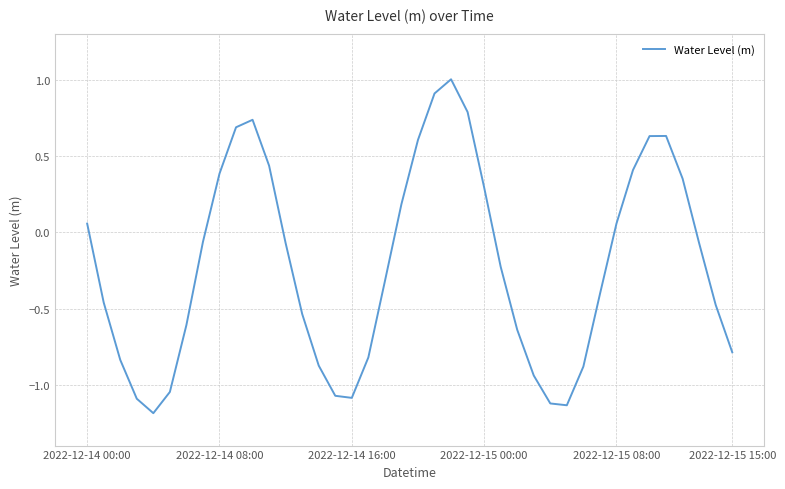

What is the minimum value shown in the chart?

-1.2